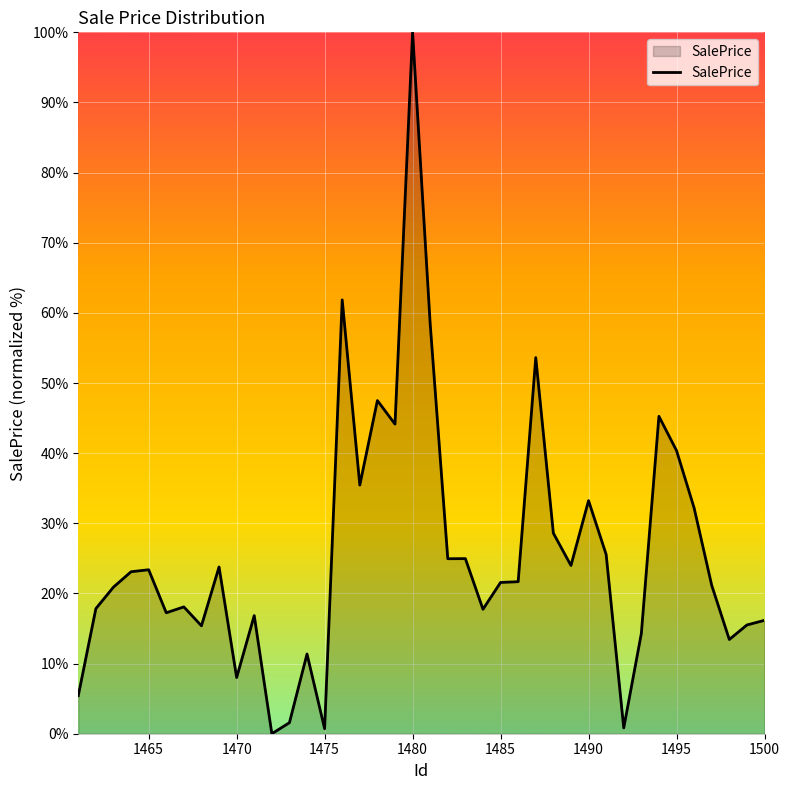

What is the greatest value displayed?

100.0